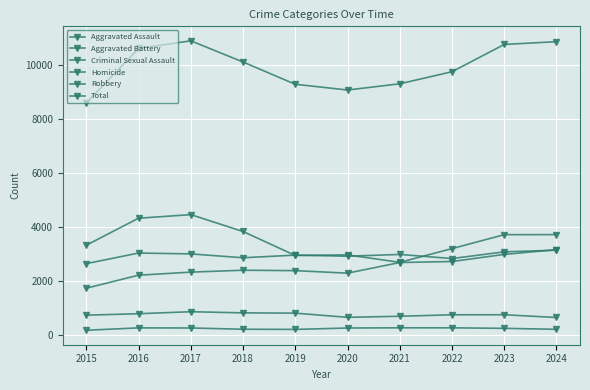

Reading left to right, transcribe all the data shown in this chart.

Aggravated Assault: 1731	2213	2327	2397	2382	2289	2683	2721	2984	3162
Aggravated Battery: 2642	3035	3003	2860	2958	2917	2983	2831	3079	3140
Criminal Sexual Assault: 731	785	859	817	806	651	691	745	747	645
Homicide: 172	260	256	210	203	255	263	262	243	207
Robbery: 3325	4326	4459	3834	2944	2967	2690	3199	3716	3718
Total: 8601	10619	10904	10118	9293	9079	9310	9758	10769	10872